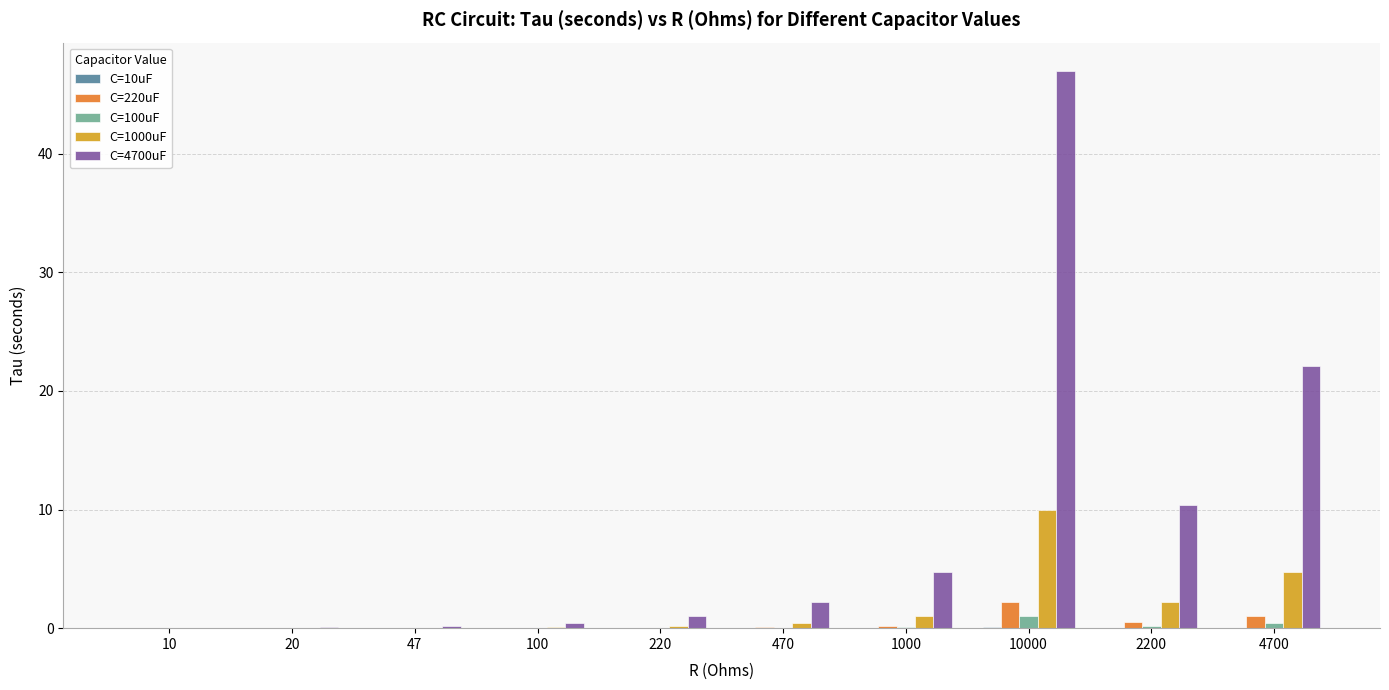

True or false: C=1000uF has a value of 0.0 at 20.

True